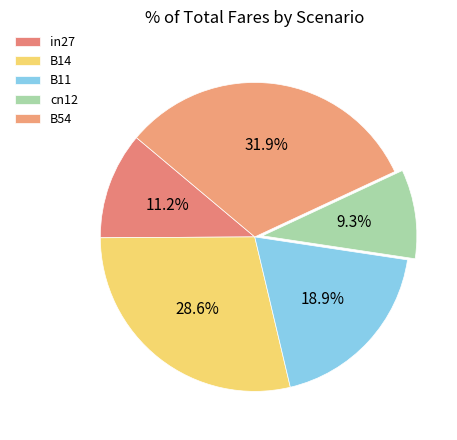

True or false: cn12 accounts for 1% of the total.

False